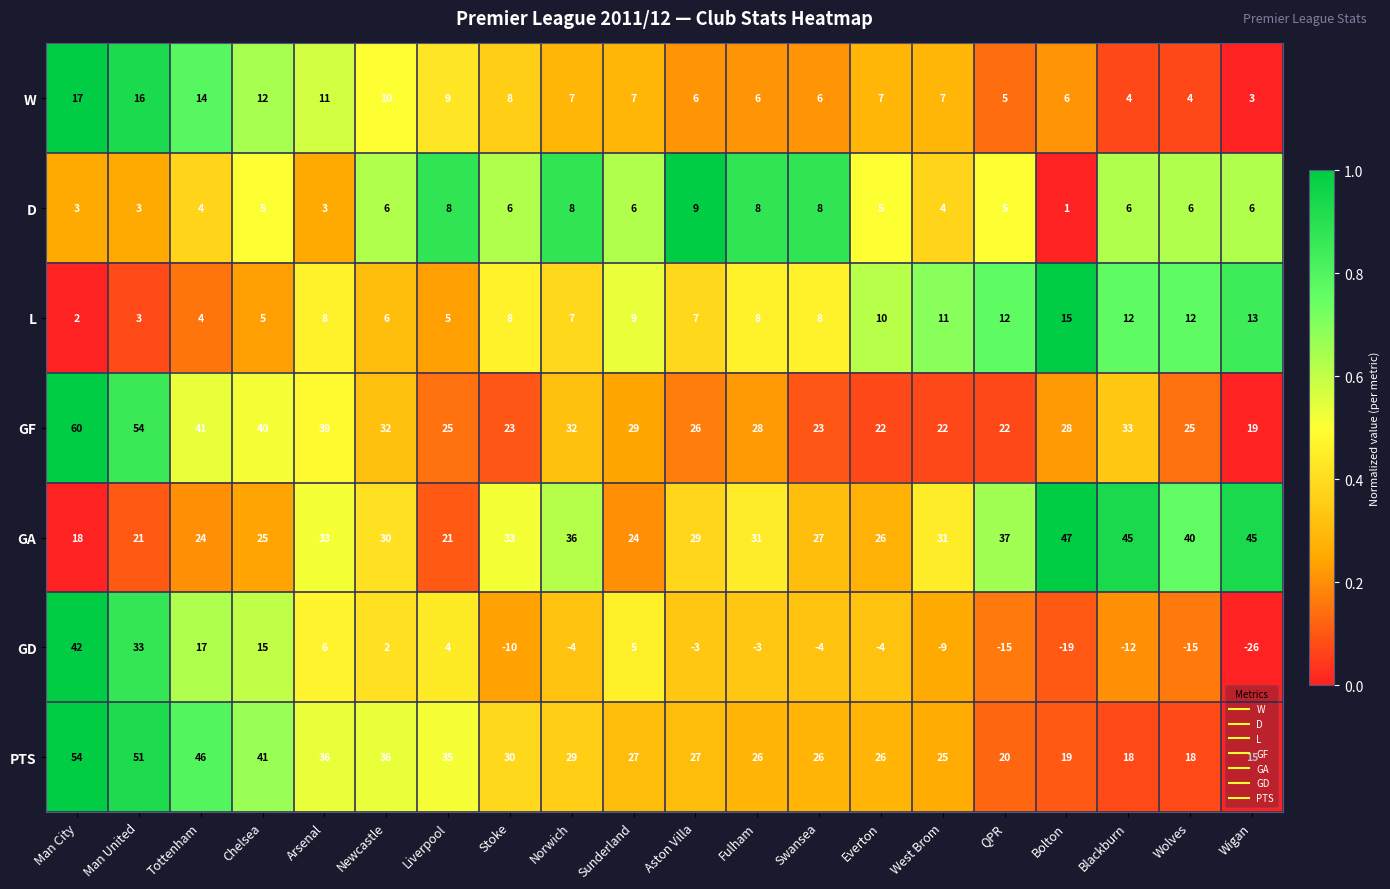

Which series has the widest spread of values?

GD